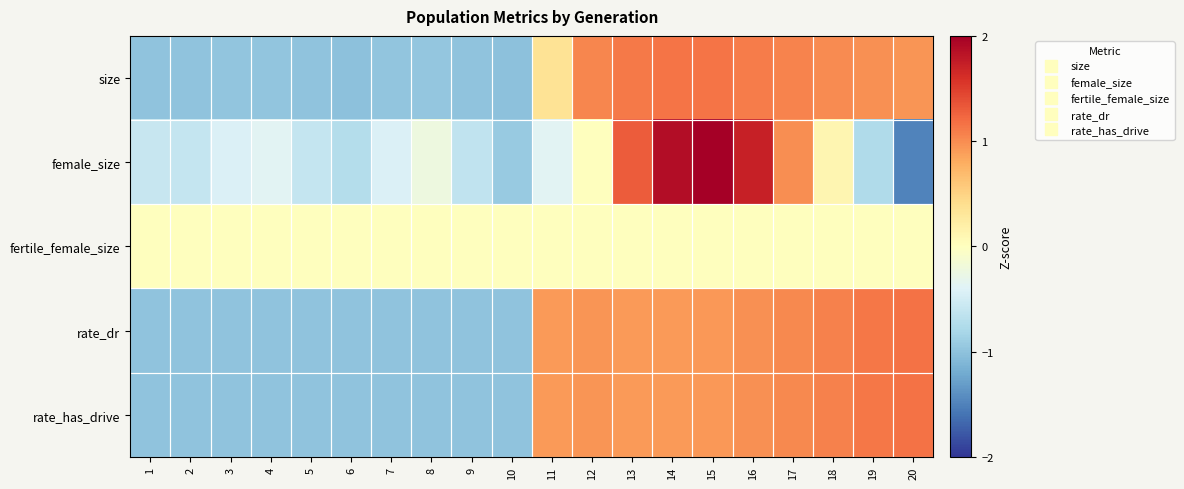

Count the number of categories in the chart.

20